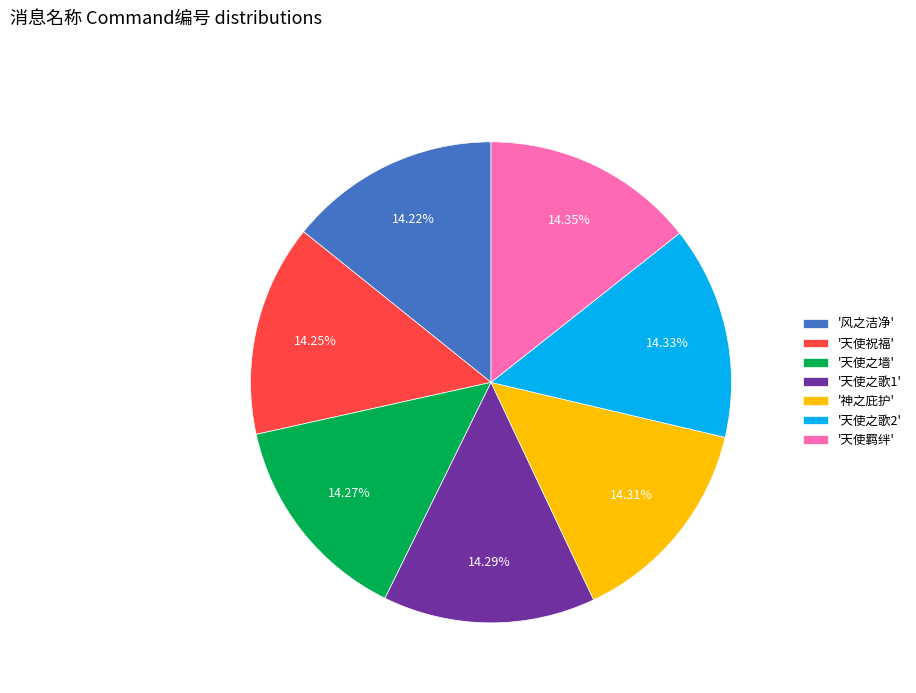

What is the ratio of the value at '天使之歌1' to the value at '天使之歌2'?

1.0